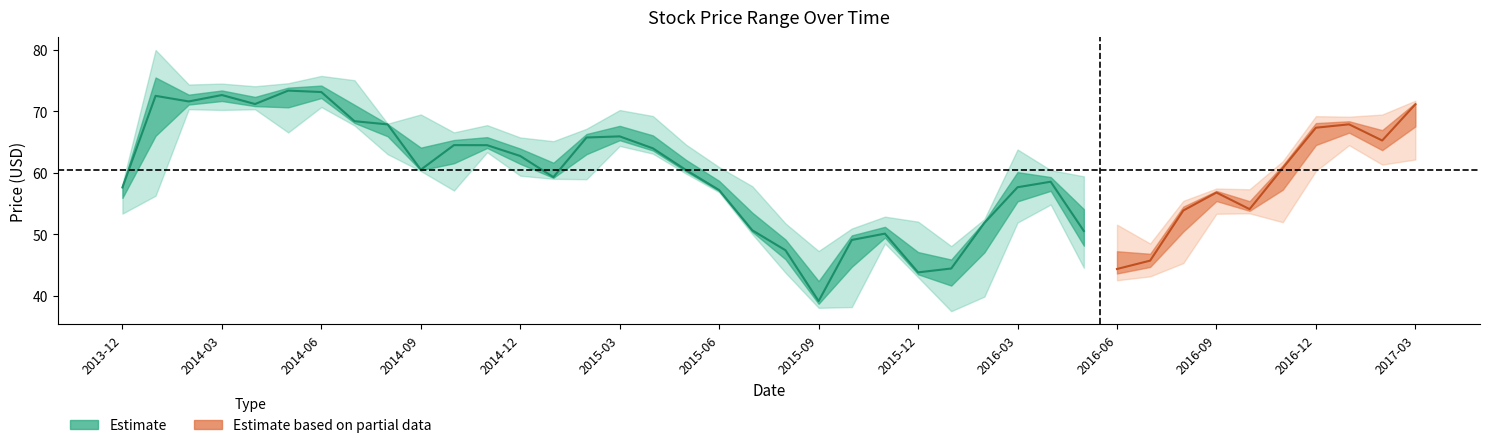

In High, how many points are lower than both neighbors (excluding endpoints)?

10